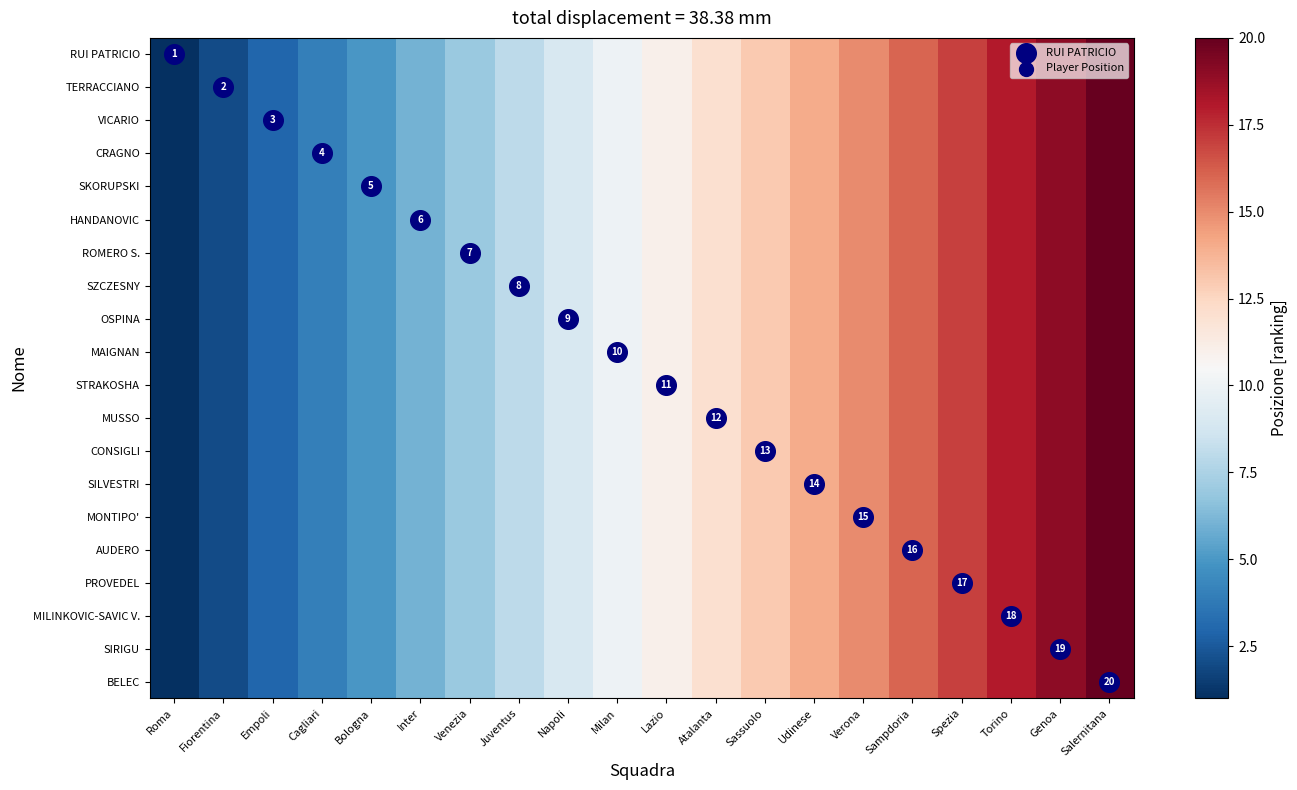

Which category has the highest value across all series?

Salernitana